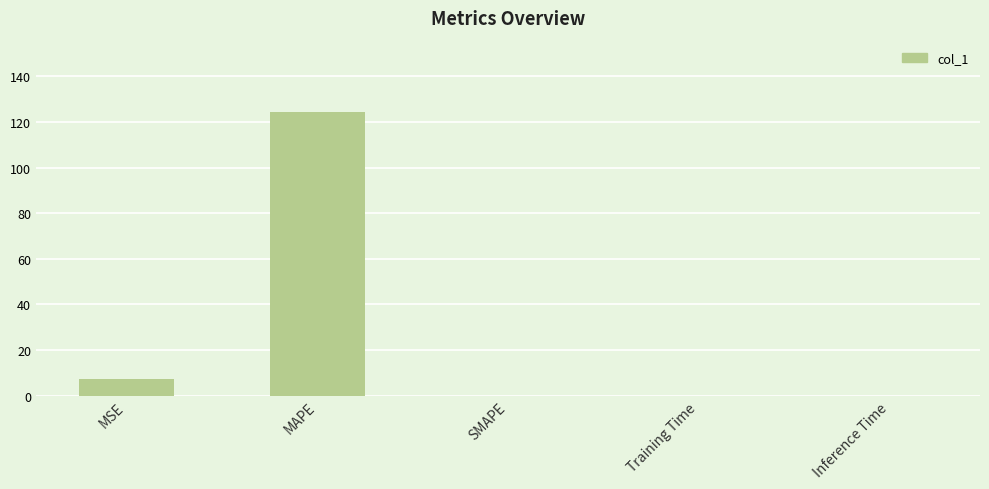

Which label corresponds to the largest value in the chart?

MAPE